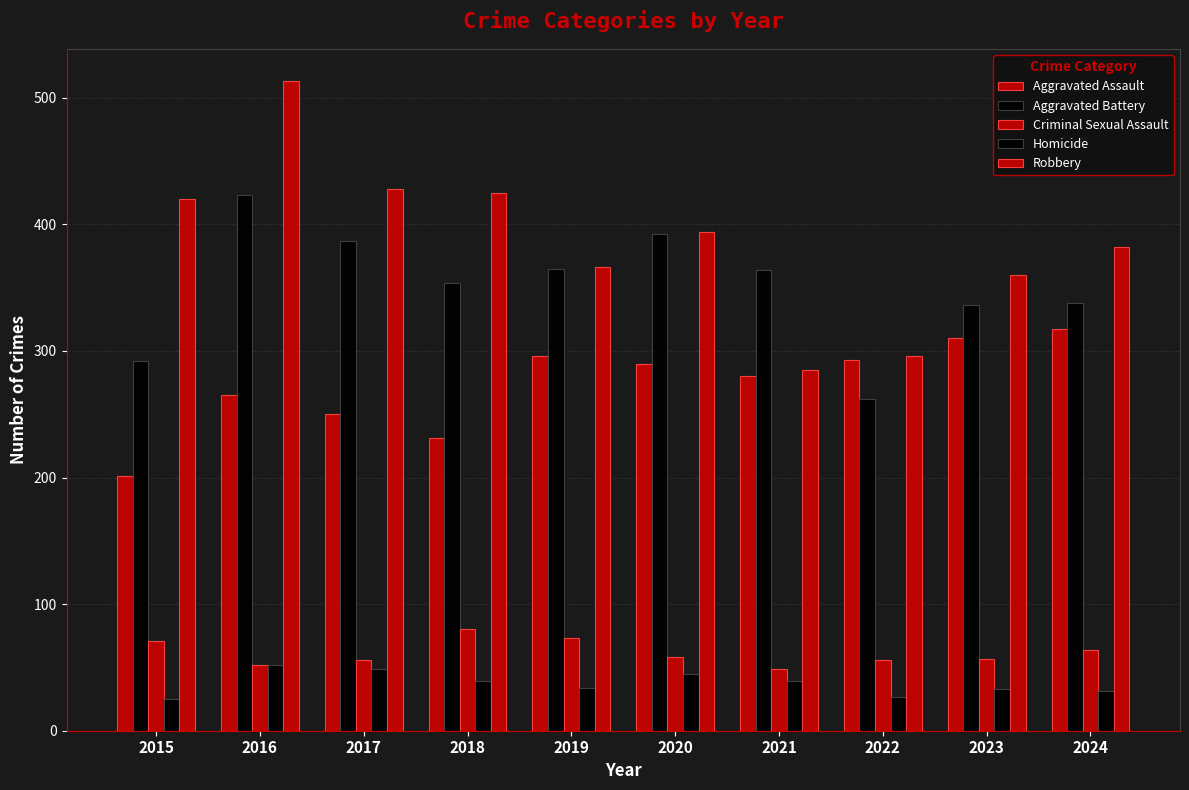

What is the difference between the second highest and minimum values in the Robbery series?

143